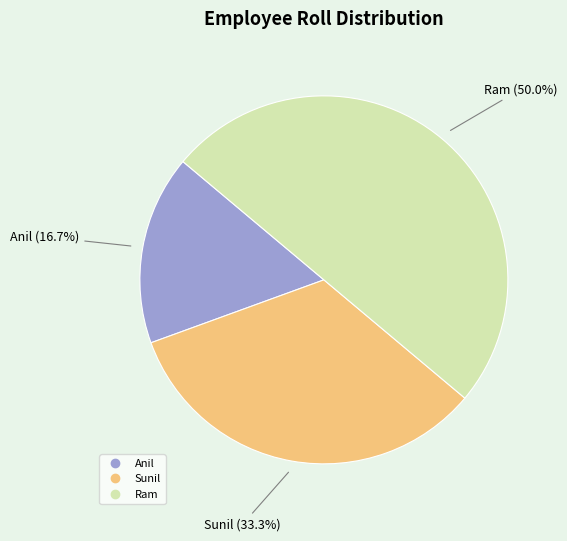

What percentage is NOT represented by Ram?

50.0%